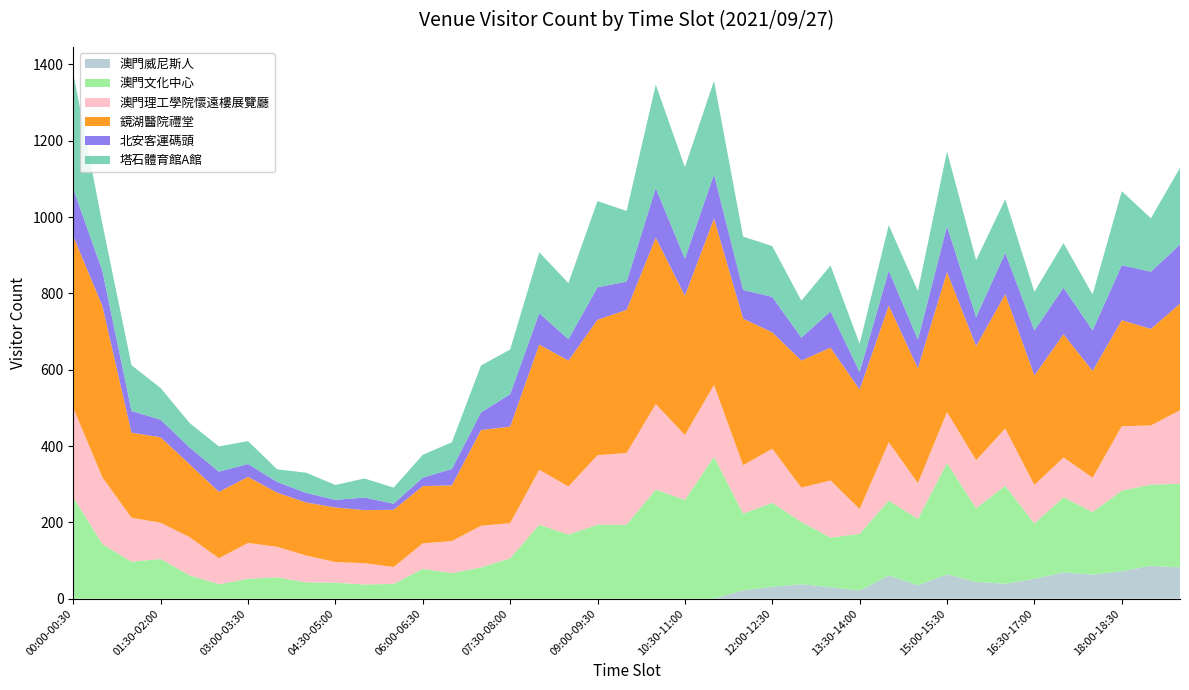

Reading right to left, extract all data points from this chart.

澳門威尼斯人: 19:00-19:30=82	18:30-19:00=86	18:00-18:30=72	17:30-18:00=63	17:00-17:30=69	16:30-17:00=52	16:00-16:30=39	15:30-16:00=44	15:00-15:30=64	14:30-15:00=35	14:00-14:30=61	13:30-14:00=21	13:00-13:30=30	12:30-13:00=38	12:00-12:30=31	11:30-12:00=22	11:00-11:30=0	10:30-11:00=0	10:00-10:30=0	09:30-10:00=0	09:00-09:30=0	08:30-09:00=0	08:00-08:30=0	07:30-08:00=0	07:00-07:30=0	06:30-07:00=0	06:00-06:30=0	05:30-06:00=0	05:00-05:30=0	04:30-05:00=0	04:00-04:30=0	03:30-04:00=0	03:00-03:30=0	02:30-03:00=0	02:00-02:30=0	01:30-02:00=0	01:00-01:30=0	00:30-01:00=0	00:00-00:30=0
澳門文化中心: 19:00-19:30=219	18:30-19:00=213	18:00-18:30=211	17:30-18:00=164	17:00-17:30=197	16:30-17:00=145	16:00-16:30=257	15:30-16:00=193	15:00-15:30=292	14:30-15:00=174	14:00-14:30=196	13:30-14:00=149	13:00-13:30=130	12:30-13:00=163	12:00-12:30=220	11:30-12:00=201	11:00-11:30=372	10:30-11:00=259	10:00-10:30=286	09:30-10:00=194	09:00-09:30=194	08:30-09:00=168	08:00-08:30=194	07:30-08:00=106	07:00-07:30=82	06:30-07:00=67	06:00-06:30=78	05:30-06:00=39	05:00-05:30=37	04:30-05:00=42	04:00-04:30=43	03:30-04:00=56	03:00-03:30=52	02:30-03:00=38	02:00-02:30=61	01:30-02:00=104	01:00-01:30=97	00:30-01:00=143	00:00-00:30=266
澳門理工學院懷遠樓展覽廳: 19:00-19:30=193	18:30-19:00=155	18:00-18:30=169	17:30-18:00=90	17:00-17:30=104	16:30-17:00=101	16:00-16:30=150	15:30-16:00=126	15:00-15:30=133	14:30-15:00=94	14:00-14:30=153	13:30-14:00=65	13:00-13:30=150	12:30-13:00=90	12:00-12:30=142	11:30-12:00=127	11:00-11:30=188	10:30-11:00=170	10:00-10:30=224	09:30-10:00=188	09:00-09:30=182	08:30-09:00=126	08:00-08:30=144	07:30-08:00=92	07:00-07:30=109	06:30-07:00=84	06:00-06:30=67	05:30-06:00=44	05:00-05:30=56	04:30-05:00=54	04:00-04:30=70	03:30-04:00=80	03:00-03:30=94	02:30-03:00=68	02:00-02:30=100	01:30-02:00=95	01:00-01:30=115	00:30-01:00=175	00:00-00:30=234
鏡湖醫院禮堂: 19:00-19:30=279	18:30-19:00=253	18:00-18:30=278	17:30-18:00=280	17:00-17:30=323	16:30-17:00=287	16:00-16:30=352	15:30-16:00=299	15:00-15:30=367	14:30-15:00=301	14:00-14:30=358	13:30-14:00=313	13:00-13:30=348	12:30-13:00=333	12:00-12:30=305	11:30-12:00=384	11:00-11:30=436	10:30-11:00=365	10:00-10:30=436	09:30-10:00=375	09:00-09:30=355	08:30-09:00=330	08:00-08:30=328	07:30-08:00=253	07:00-07:30=251	06:30-07:00=146	06:00-06:30=150	05:30-06:00=150	05:00-05:30=139	04:30-05:00=143	04:00-04:30=139	03:30-04:00=142	03:00-03:30=173	02:30-03:00=174	02:00-02:30=191	01:30-02:00=224	01:00-01:30=223	00:30-01:00=449	00:00-00:30=450
北安客運碼頭: 19:00-19:30=155	18:30-19:00=150	18:00-18:30=144	17:30-18:00=106	17:00-17:30=122	16:30-17:00=118	16:00-16:30=108	15:30-16:00=76	15:00-15:30=120	14:30-15:00=75	14:00-14:30=92	13:30-14:00=46	13:00-13:30=95	12:30-13:00=60	12:00-12:30=93	11:30-12:00=75	11:00-11:30=116	10:30-11:00=97	10:00-10:30=130	09:30-10:00=74	09:00-09:30=85	08:30-09:00=56	08:00-08:30=82	07:30-08:00=85	07:00-07:30=46	06:30-07:00=43	06:00-06:30=22	05:30-06:00=16	05:00-05:30=33	04:30-05:00=20	04:00-04:30=25	03:30-04:00=28	03:00-03:30=34	02:30-03:00=53	02:00-02:30=44	01:30-02:00=46	01:00-01:30=57	00:30-01:00=92	00:00-00:30=124
塔石體育館A館: 19:00-19:30=201	18:30-19:00=140	18:00-18:30=194	17:30-18:00=94	17:00-17:30=117	16:30-17:00=101	16:00-16:30=141	15:30-16:00=149	15:00-15:30=196	14:30-15:00=127	14:00-14:30=119	13:30-14:00=74	13:00-13:30=120	12:30-13:00=97	12:00-12:30=133	11:30-12:00=140	11:00-11:30=245	10:30-11:00=240	10:00-10:30=271	09:30-10:00=185	09:00-09:30=226	08:30-09:00=147	08:00-08:30=160	07:30-08:00=117	07:00-07:30=123	06:30-07:00=70	06:00-06:30=60	05:30-06:00=42	05:00-05:30=50	04:30-05:00=39	04:00-04:30=53	03:30-04:00=33	03:00-03:30=60	02:30-03:00=66	02:00-02:30=64	01:30-02:00=83	01:00-01:30=120	00:30-01:00=123	00:00-00:30=303